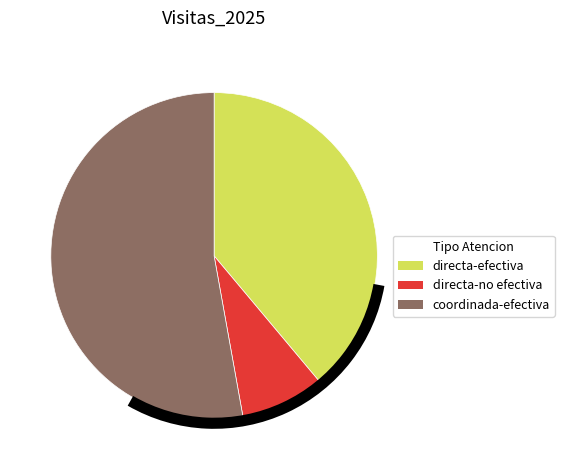

Rank the categories by value from lowest to highest.

directa-no efectiva, directa-efectiva, coordinada-efectiva